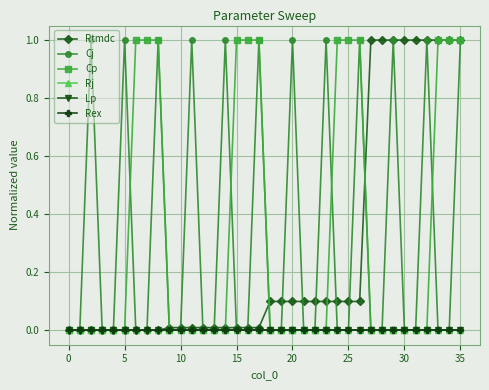

What is the average value of the Cj series?

0.3